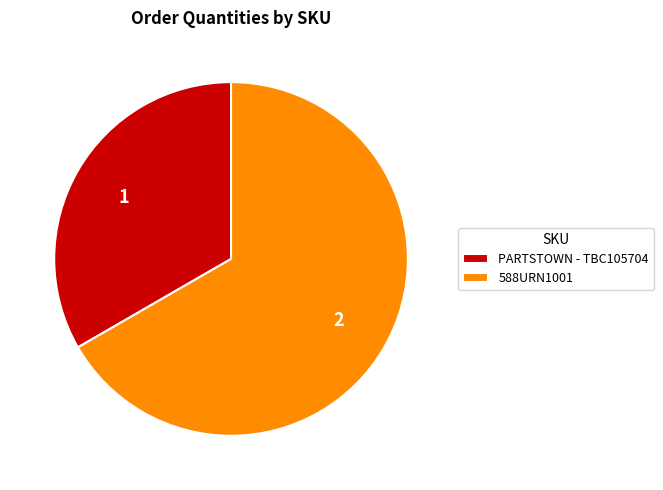

Is PARTSTOWN - TBC105704 the majority of the pie?

No